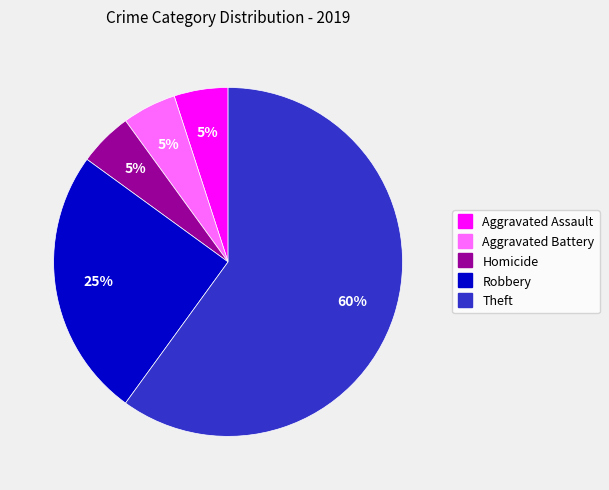

Does any single category account for the majority?

Yes